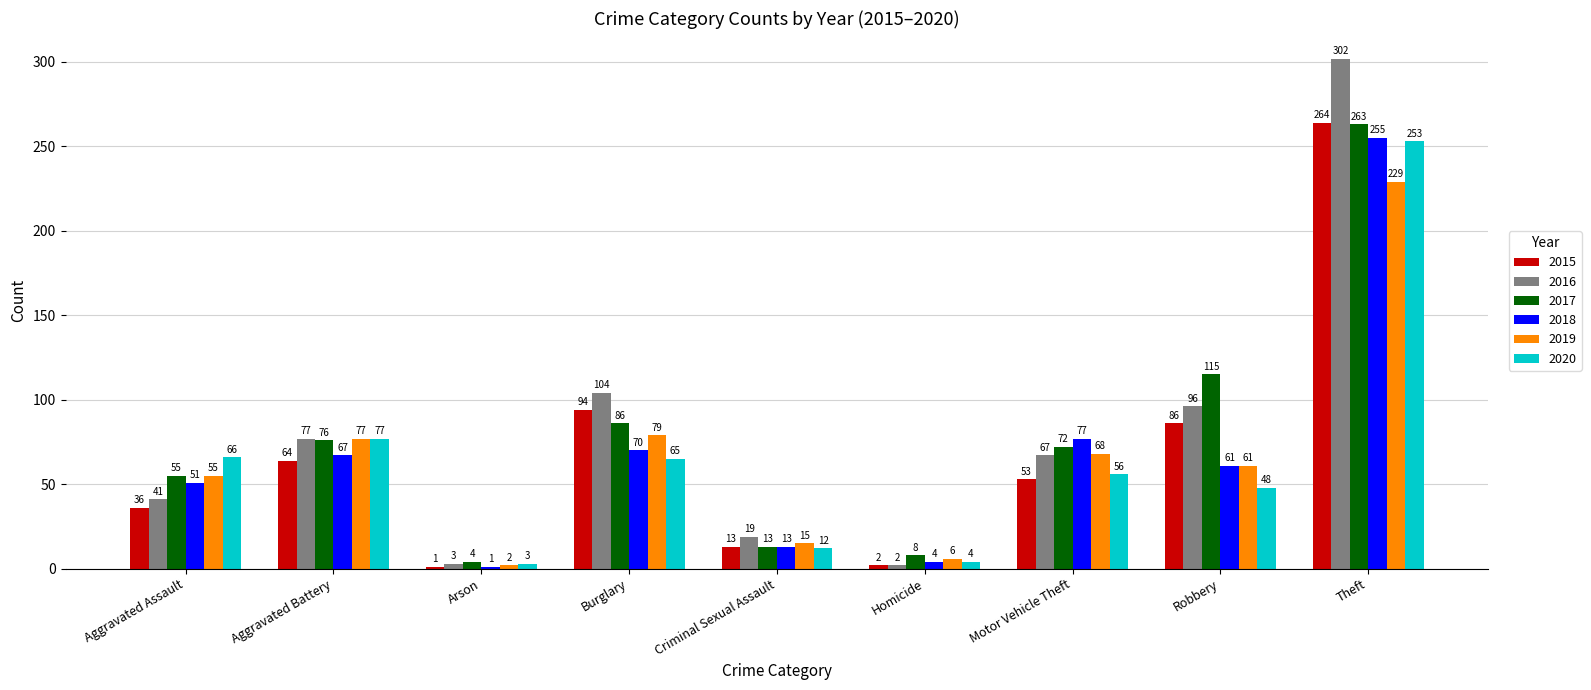

Between Aggravated Battery and Arson, which series saw the biggest shift?

2019